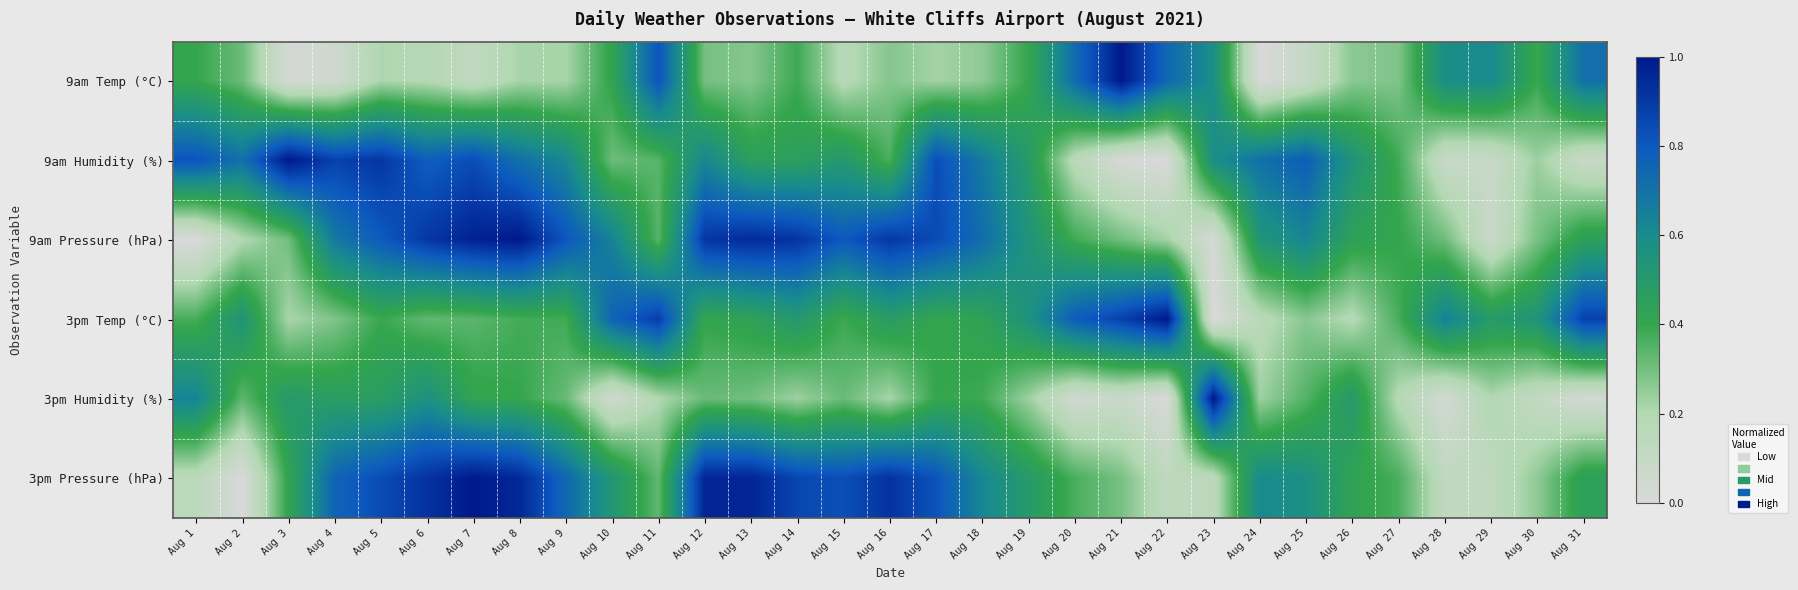

List the series in order of their peak value, lowest first.

9am Temp (°C), 9am Humidity (%), 9am Pressure (hPa), 3pm Temp (°C), 3pm Humidity (%), 3pm Pressure (hPa)